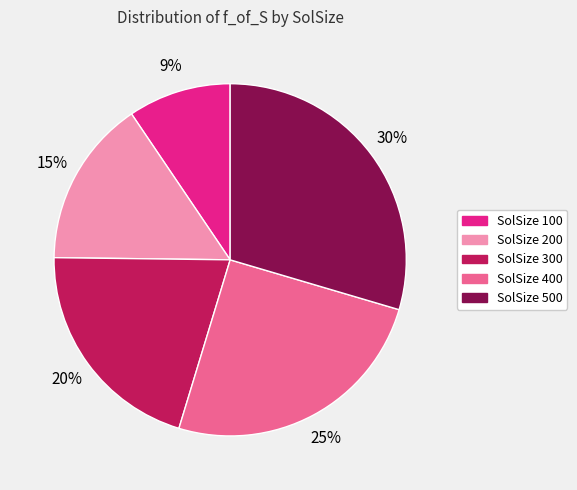

Is there any slice that represents more than half of the pie?

No